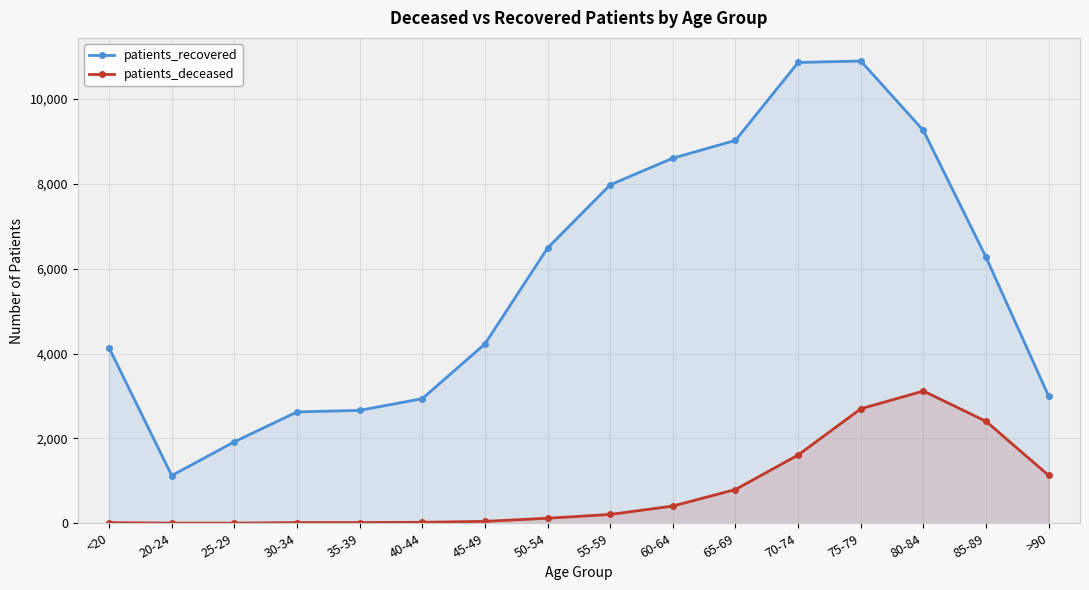

True or false: patients_recovered has more than 1 interior local peaks.

False